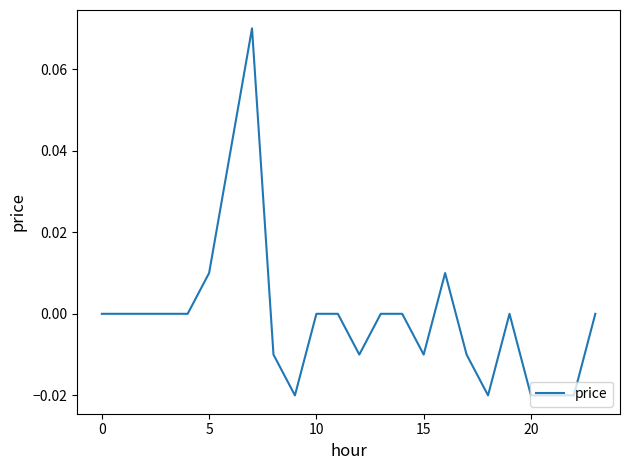

How many lines are shown in the chart?

1